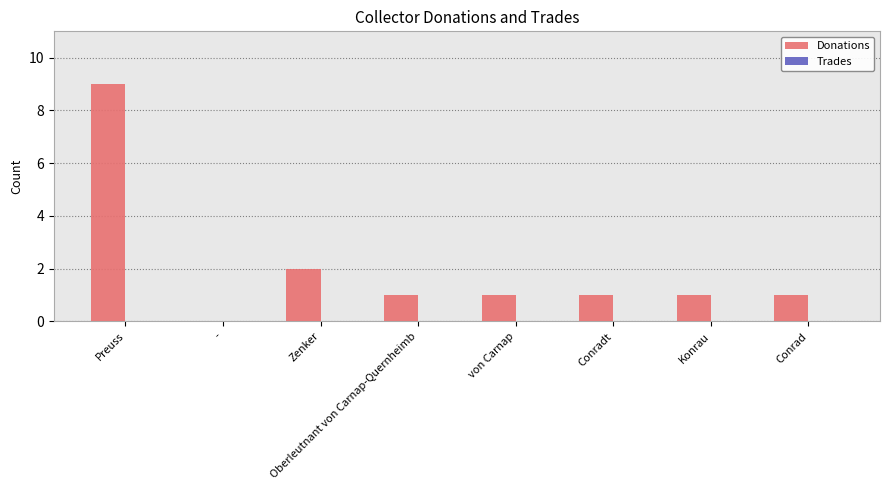

What is the sum of all values?

16